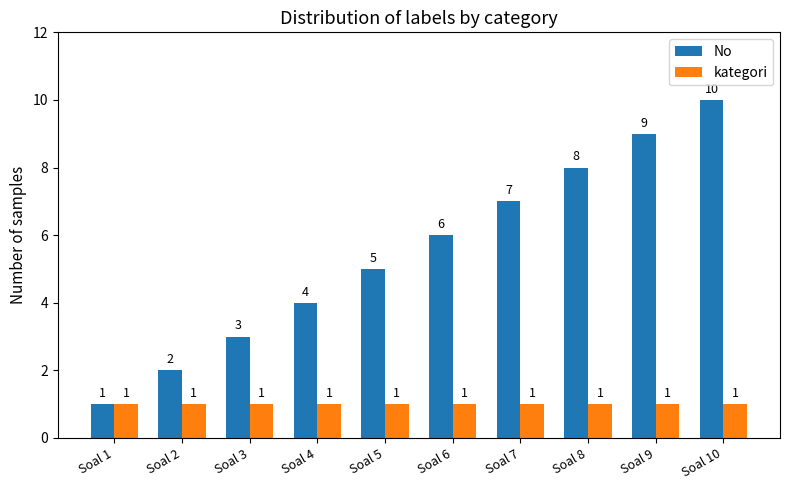

Reading left to right, what are all the values shown in this chart?

No: Soal 1=1	Soal 2=2	Soal 3=3	Soal 4=4	Soal 5=5	Soal 6=6	Soal 7=7	Soal 8=8	Soal 9=9	Soal 10=10
kategori: Soal 1=1	Soal 2=1	Soal 3=1	Soal 4=1	Soal 5=1	Soal 6=1	Soal 7=1	Soal 8=1	Soal 9=1	Soal 10=1